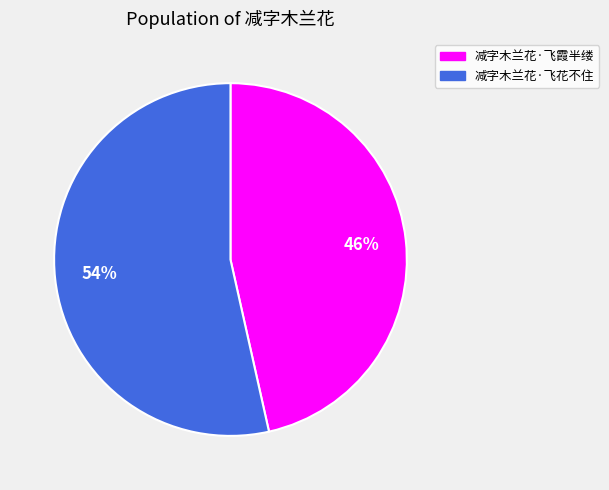

What is the majority slice?

减字木兰花·飞花不住